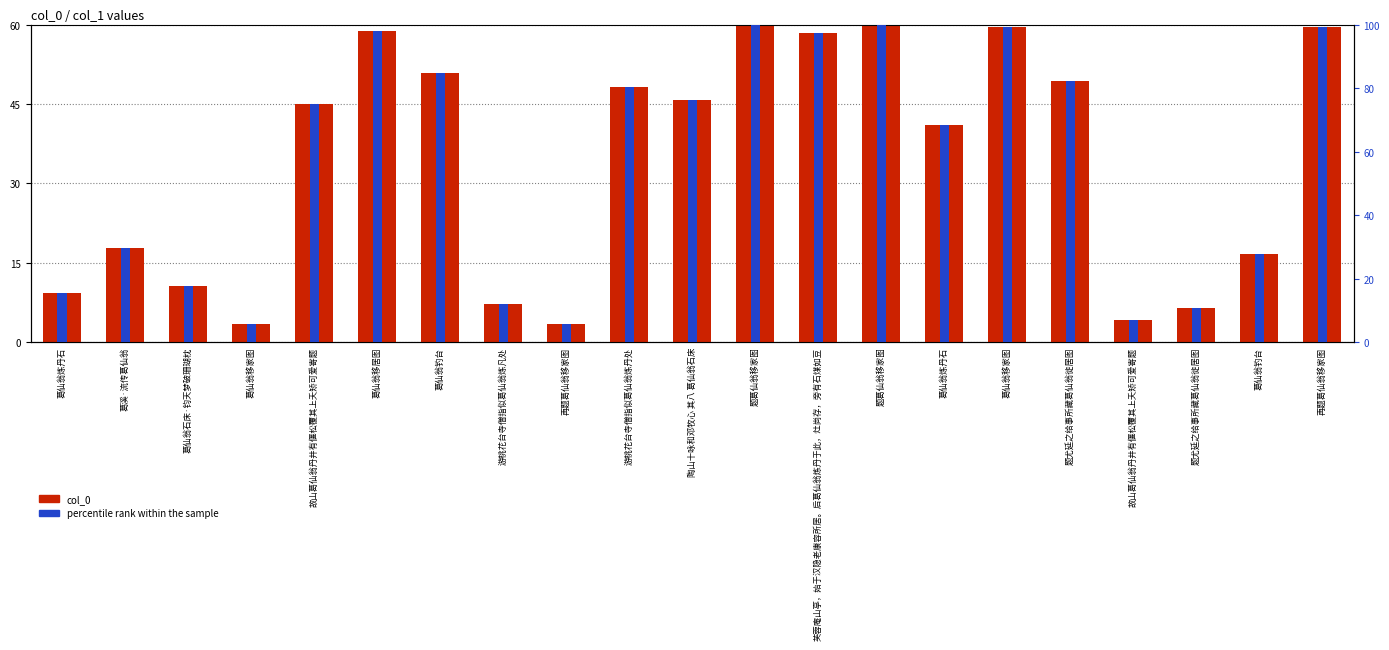

Reading left to right, transcribe all the data shown in this chart.

col_0: 9.3	17.8	10.6	3.3	45.0	58.8	50.9	7.1	3.5	48.1	45.8	60.0	58.4	60.0	41.1	59.5	49.4	4.1	6.5	16.7	59.6
percentile rank within the sample: 15.5	29.6	17.7	5.5	75.0	97.9	84.8	11.9	5.8	80.2	76.3	100.0	97.3	99.9	68.4	99.2	82.3	6.8	10.8	27.9	99.3